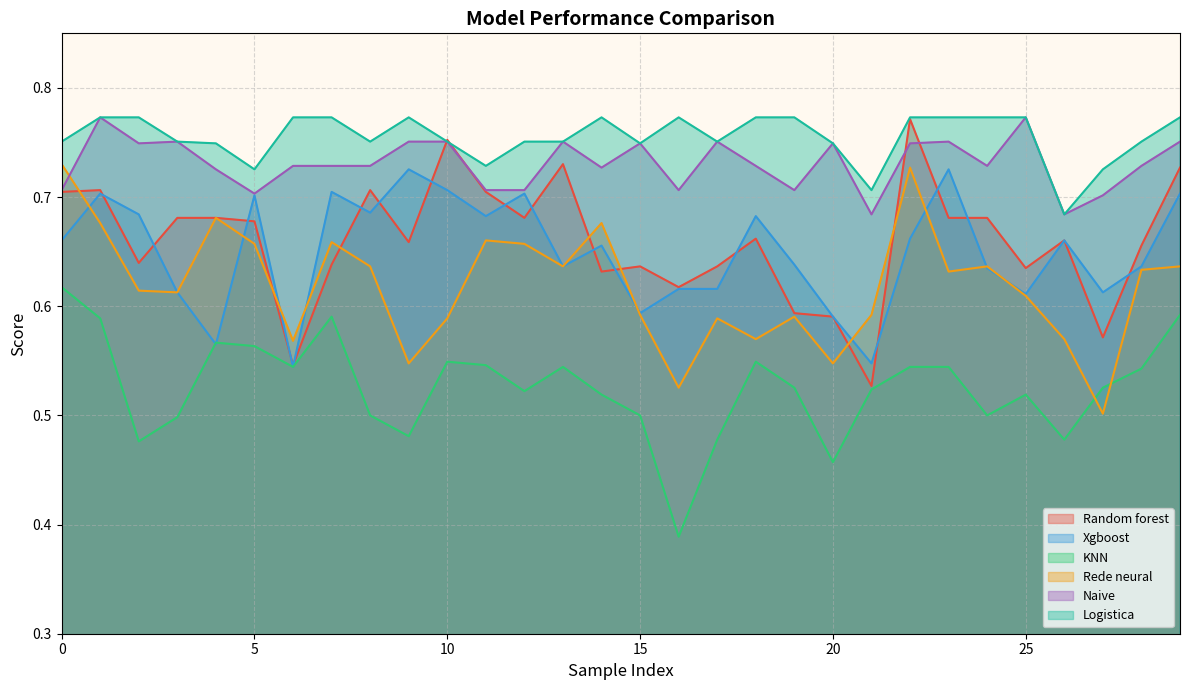

Is the value of Naive at 28 greater than the value of Logistica at 23?

No